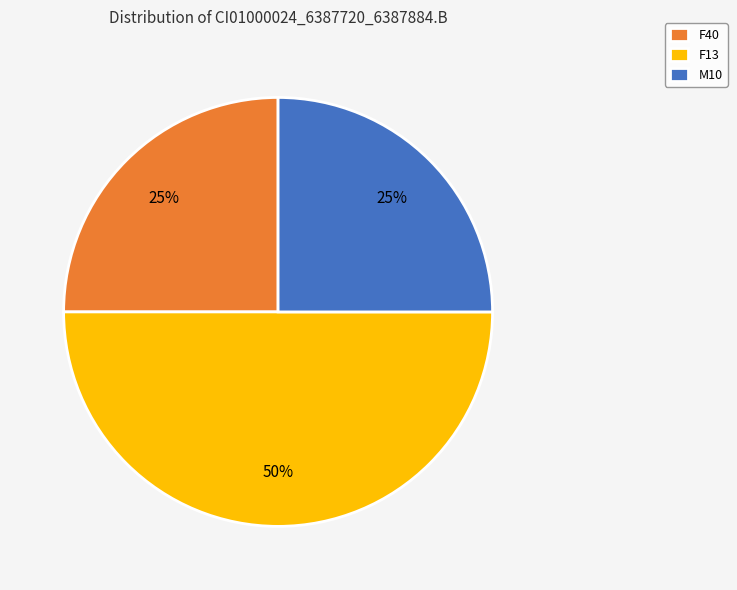

Which slice is the largest?

F13